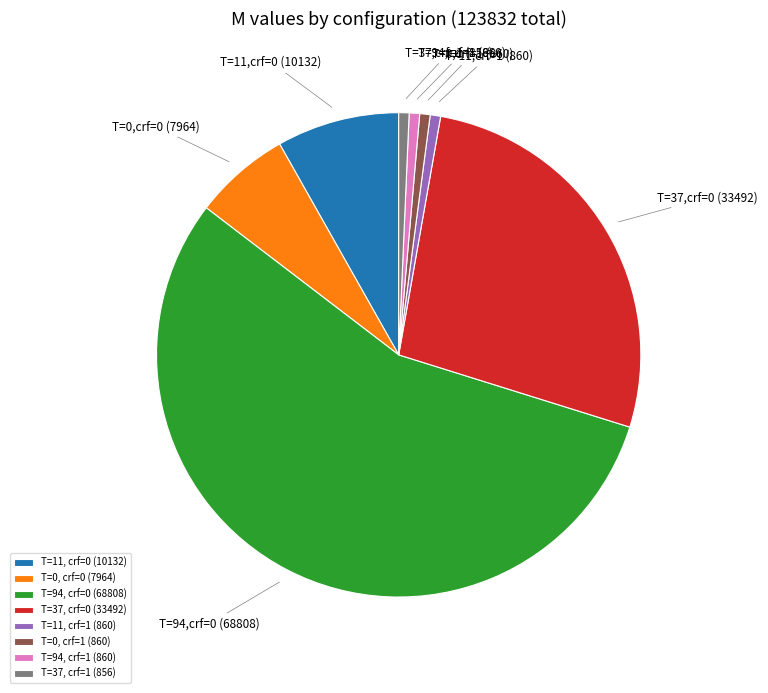

Which category has the biggest portion of the pie?

T=94, crf=0 (68808)